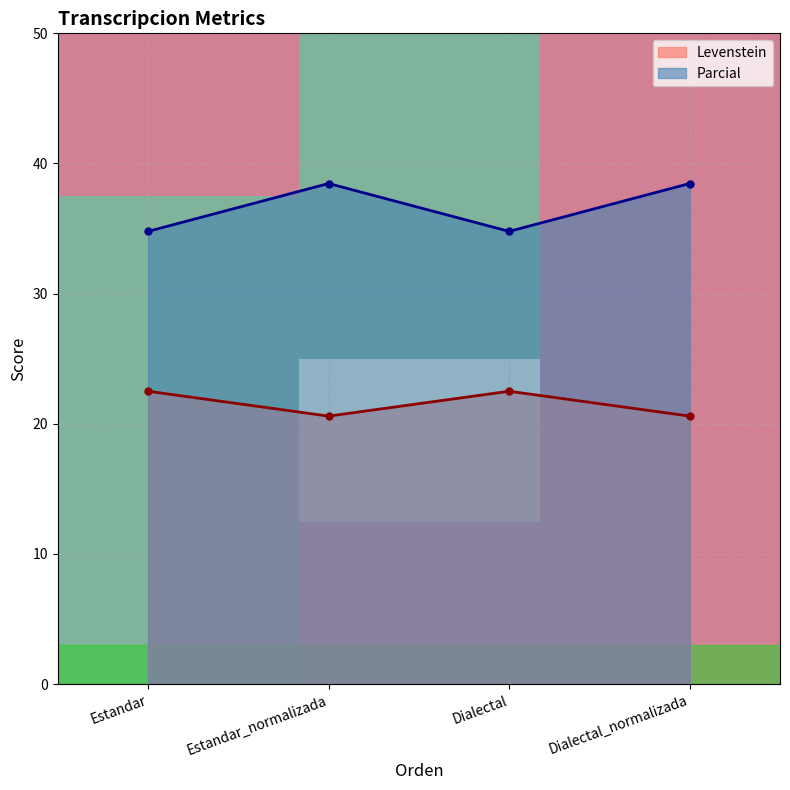

What is the value of the Parcial point at the 2nd from the left?

38.5